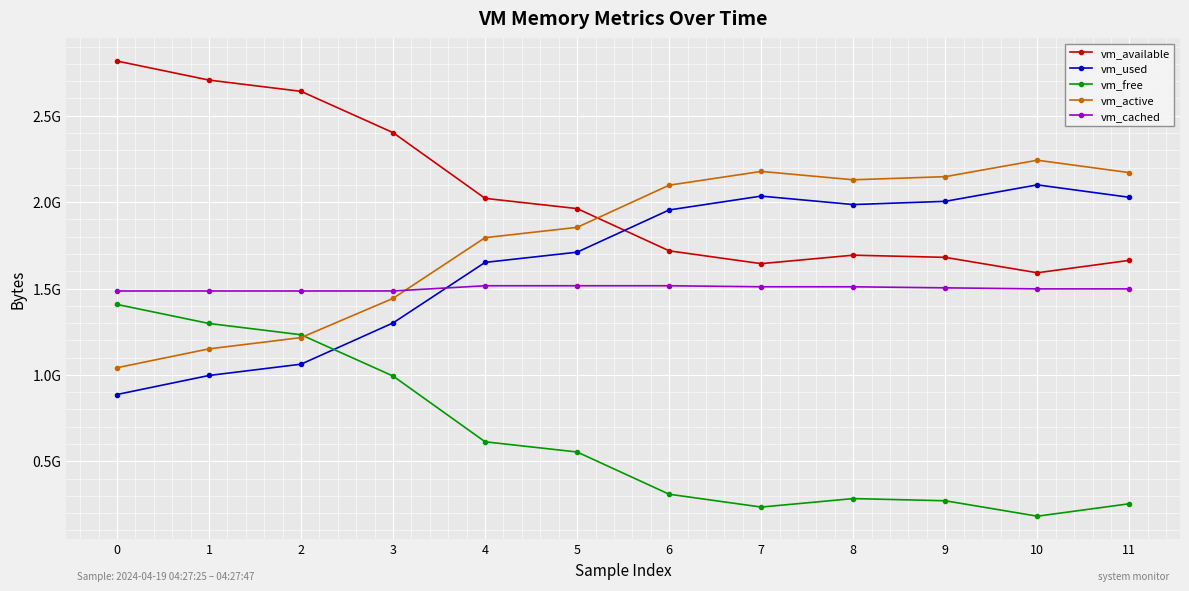

Between 3 and 10, which is larger?

3